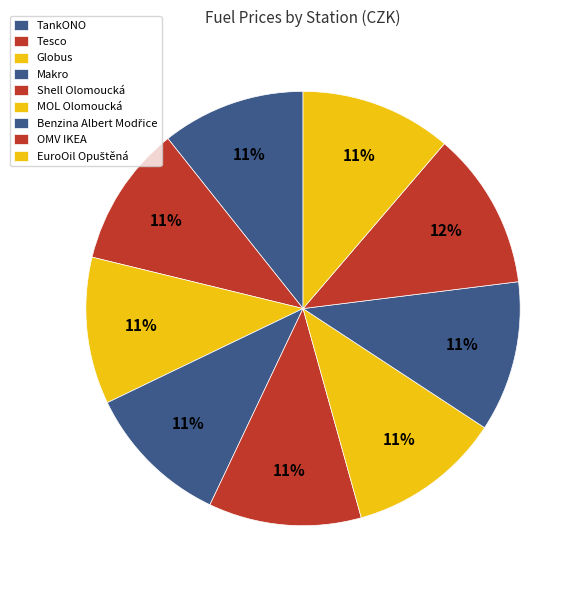

How many slices are in this pie chart?

9